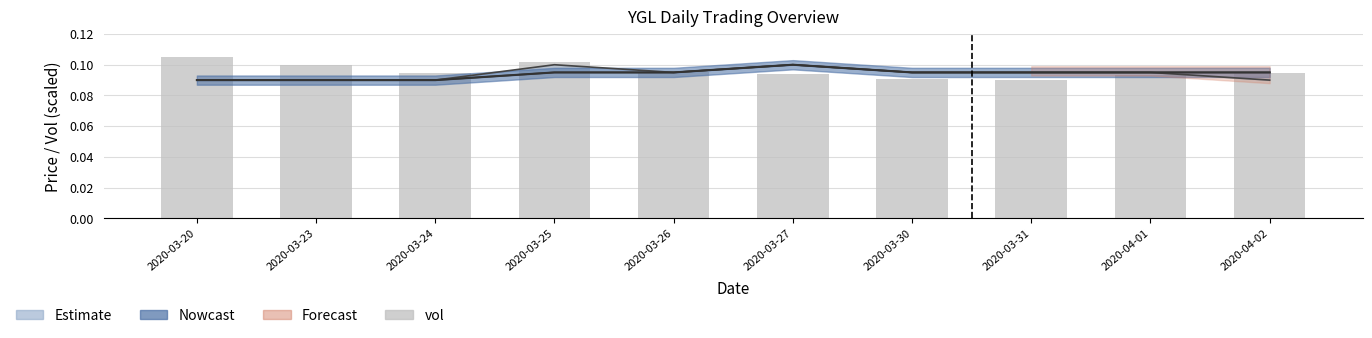

What is the label of the 5th bar from the right?

2020-03-27